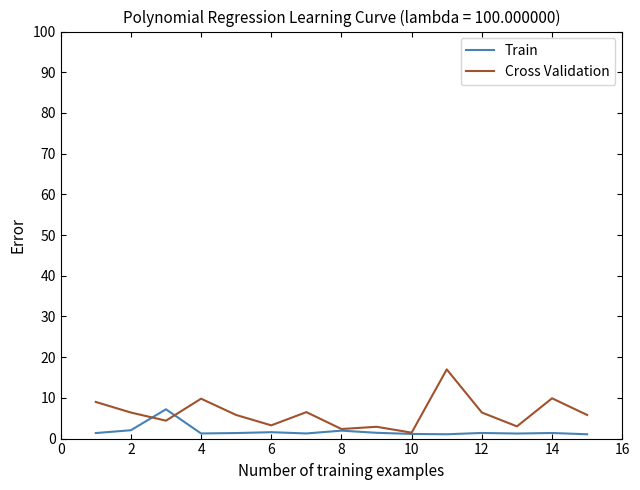

What is the greatest value displayed?

17.0